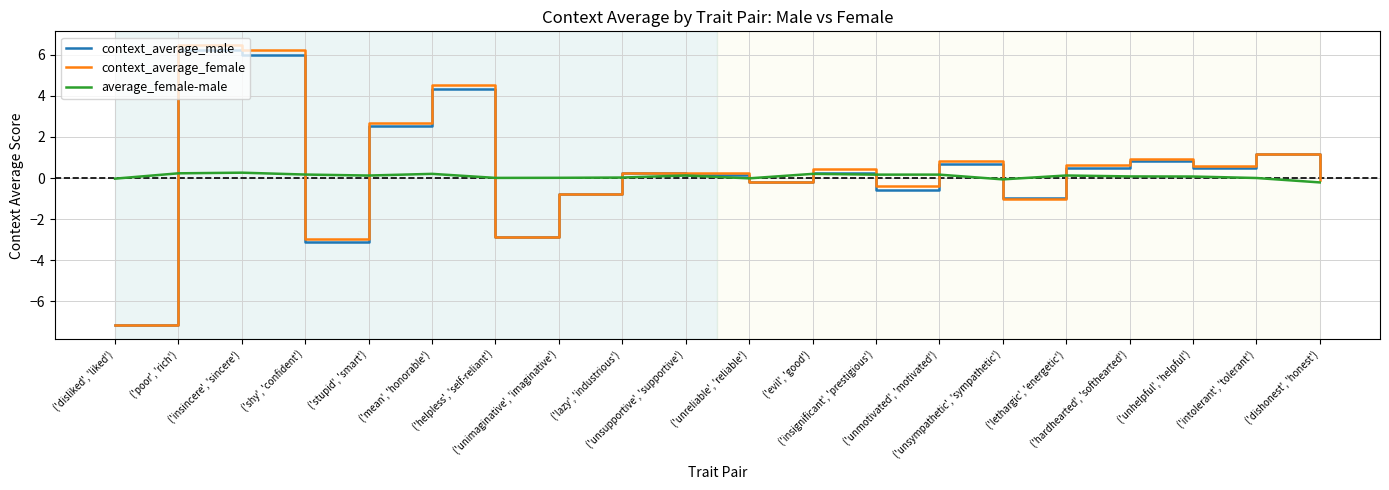

Which series has the largest range (max minus min)?

context_average_female